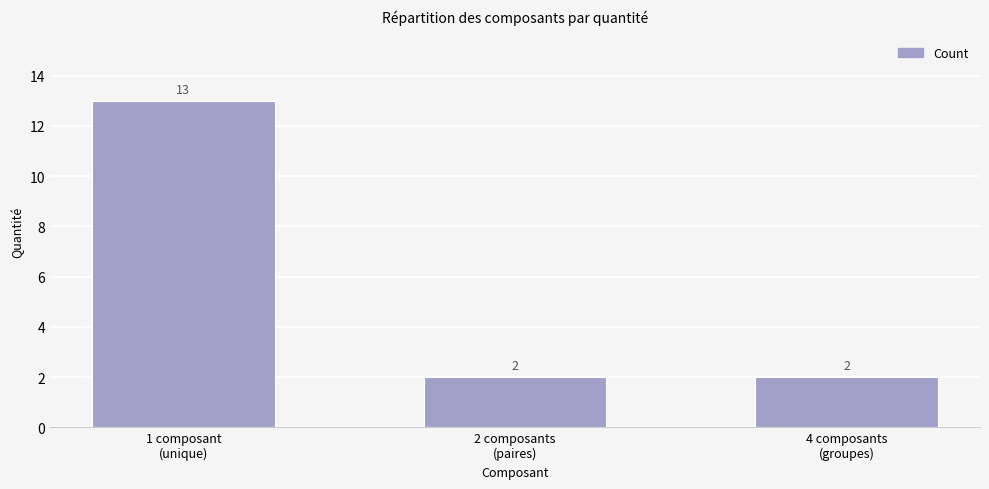

The value at 1 composant
(unique) is 13. True or false?

True